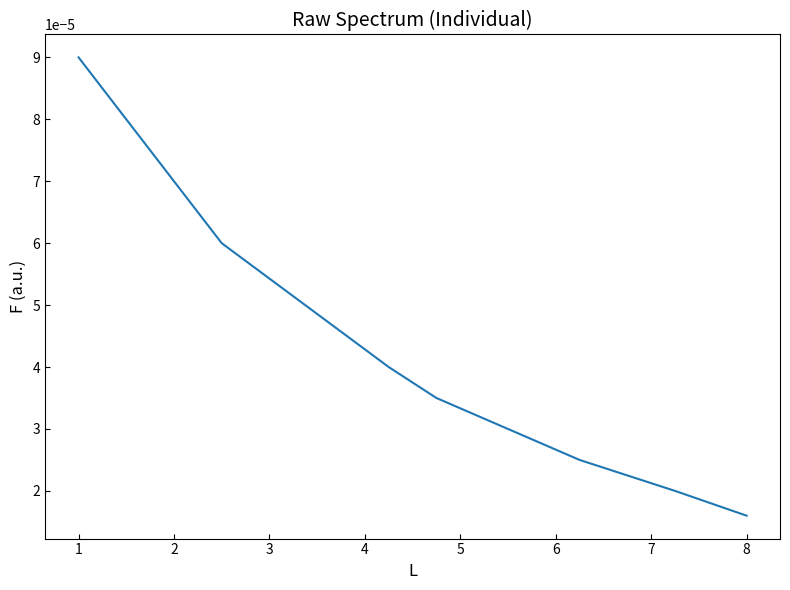

Count the values in the range 0 to 1.

8